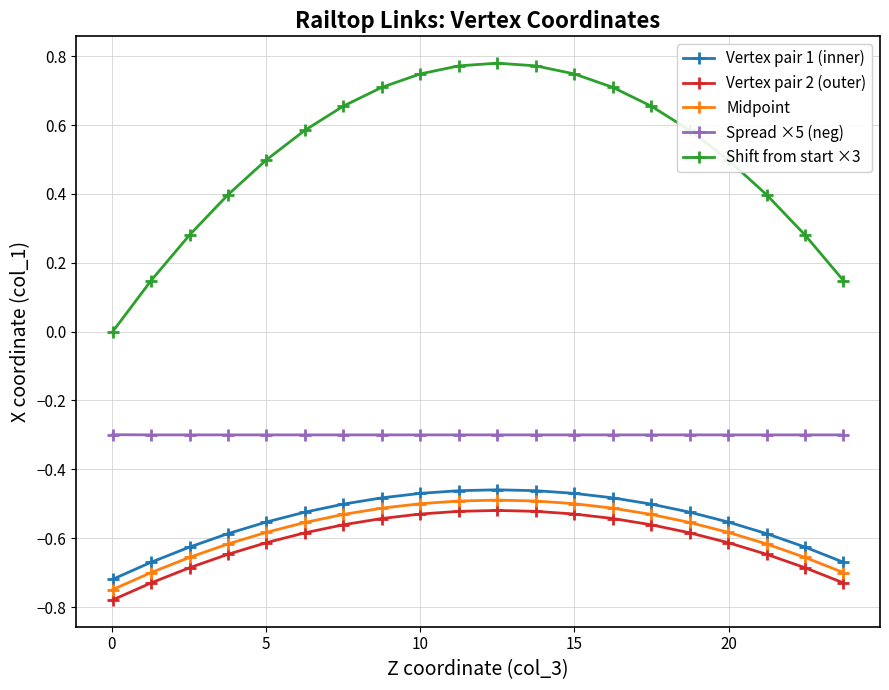

Which series has the largest total across all categories?

Shift from start ×3